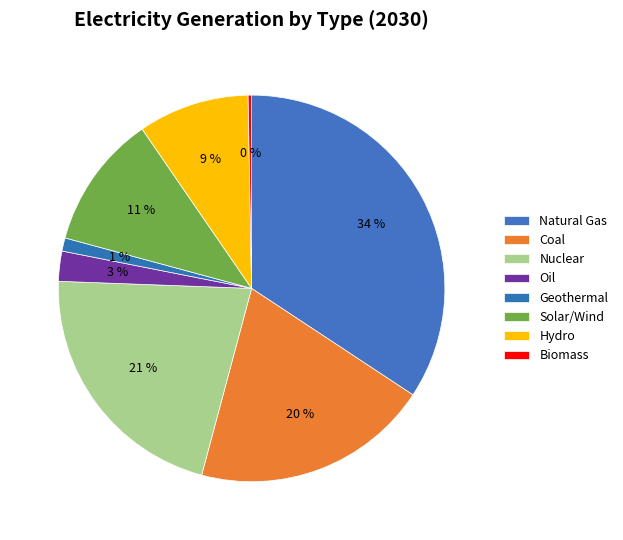

To the nearest percent, what percentage of the pie is Solar/Wind?

11%